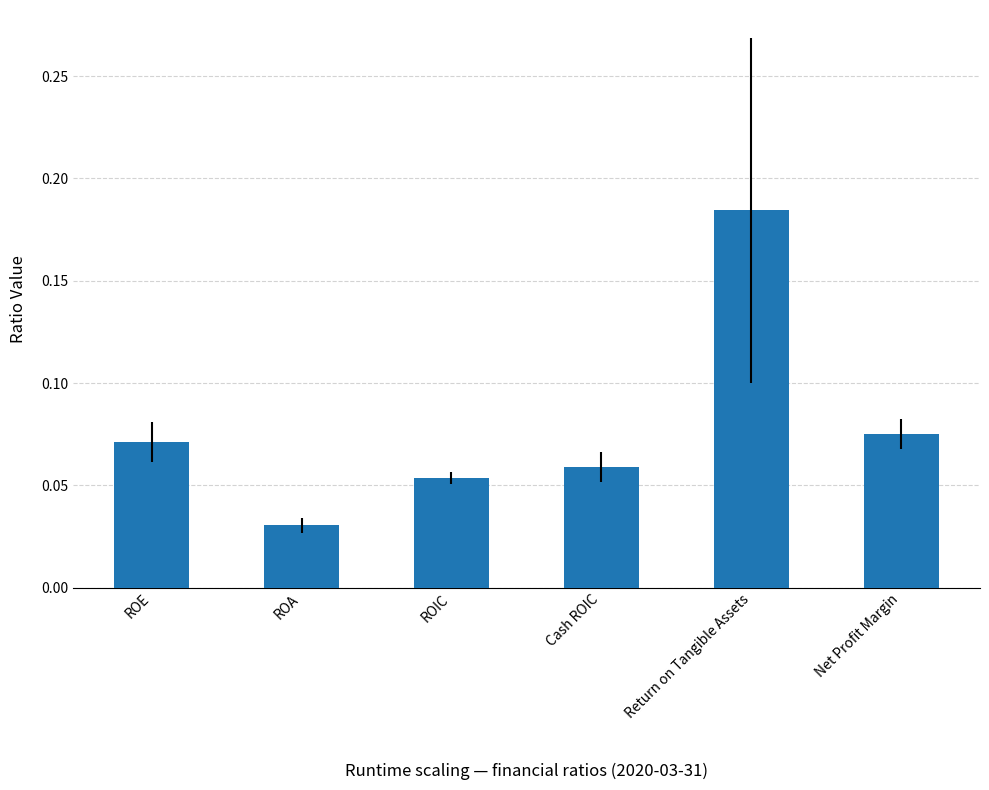

Is it true that the value at Cash ROIC is 0.0?

False